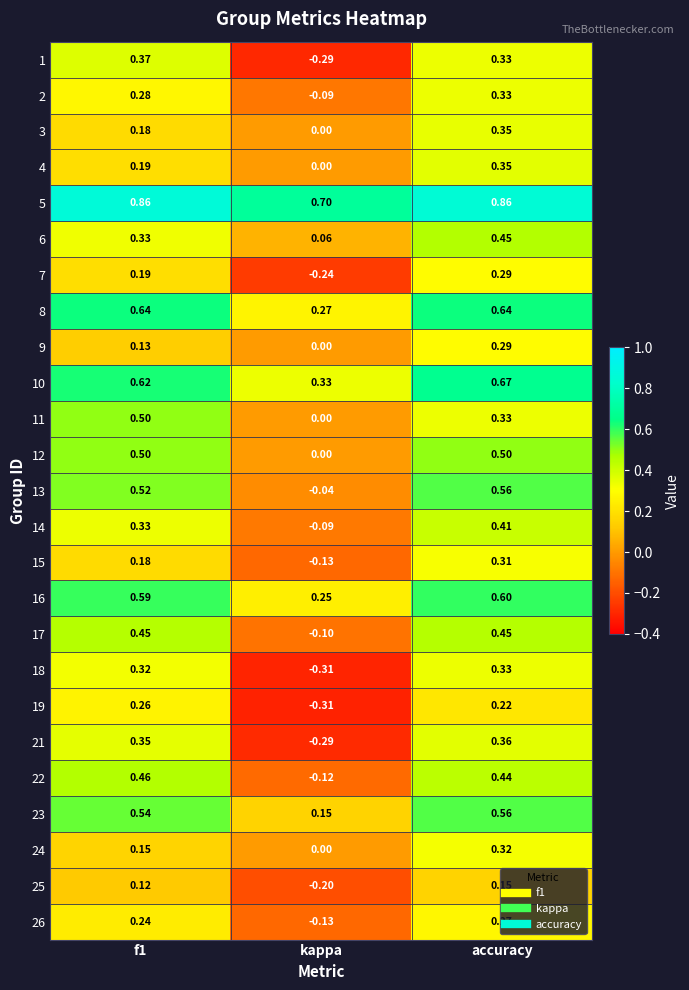

Count the number of categories in the chart.

3